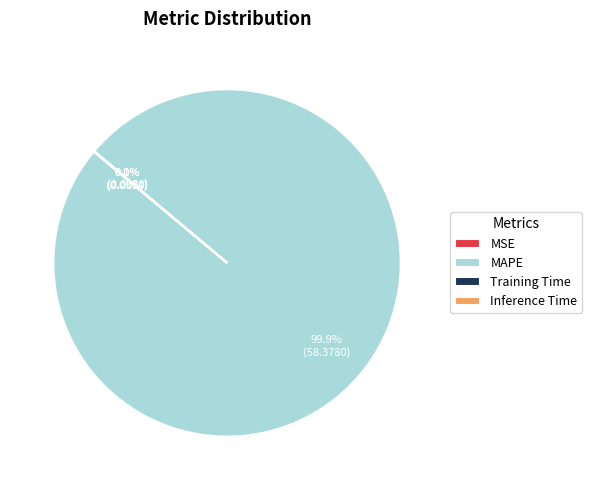

Which category has the biggest portion of the pie?

MAPE